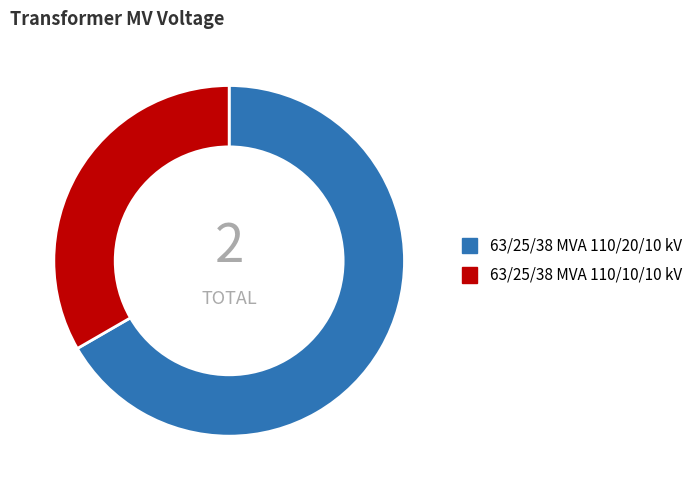

Rank the categories by value from highest to lowest.

63/25/38 MVA 110/20/10 kV, 63/25/38 MVA 110/10/10 kV